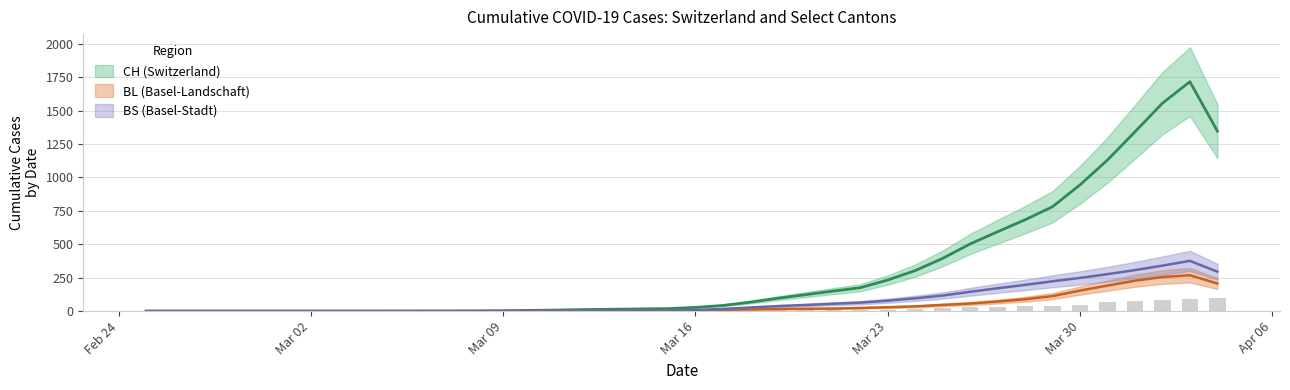

Is it true that CH equals 15.6 at 2020-03-27?

False